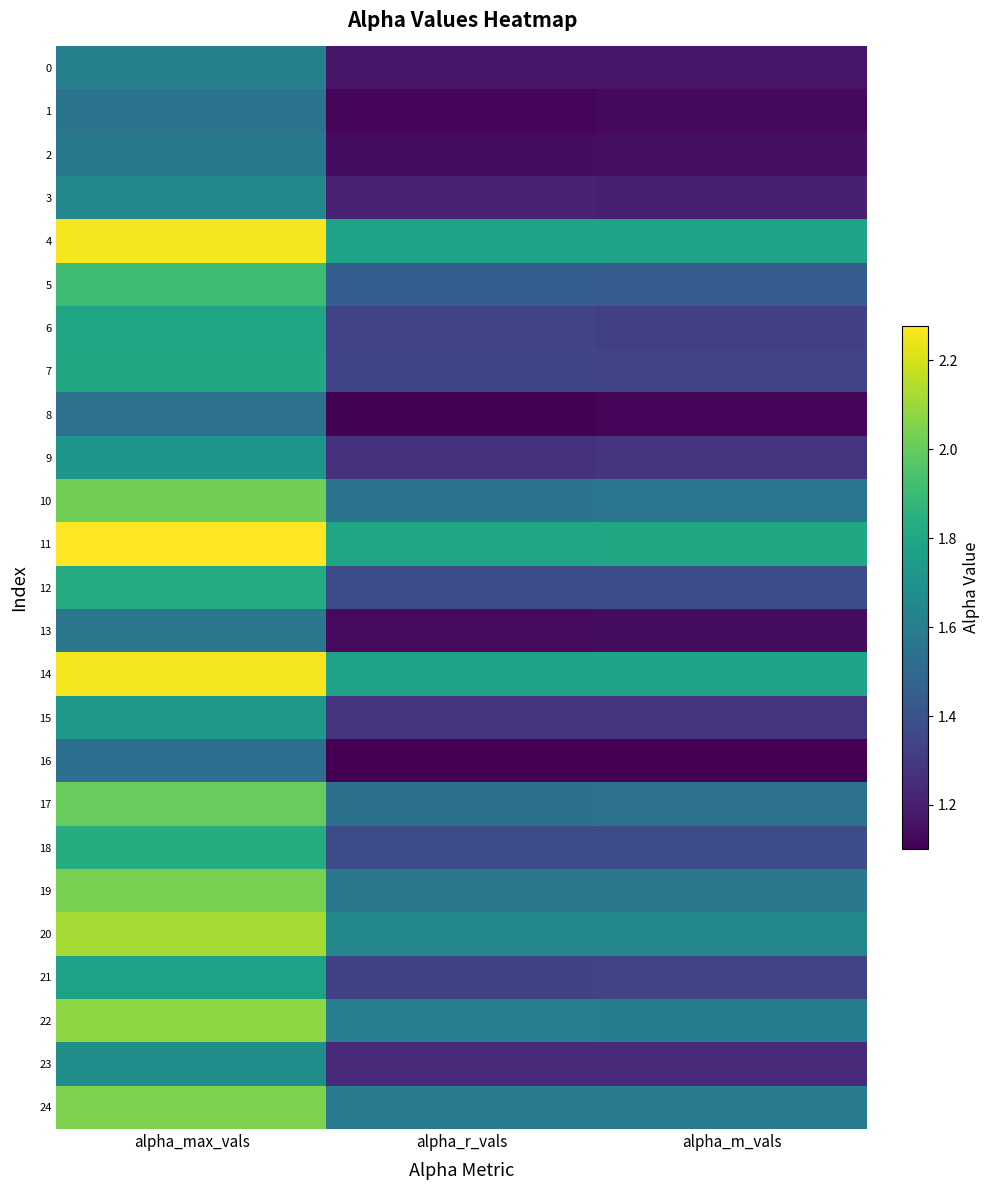

What is the total value across all series at alpha_m_vals?

34.9